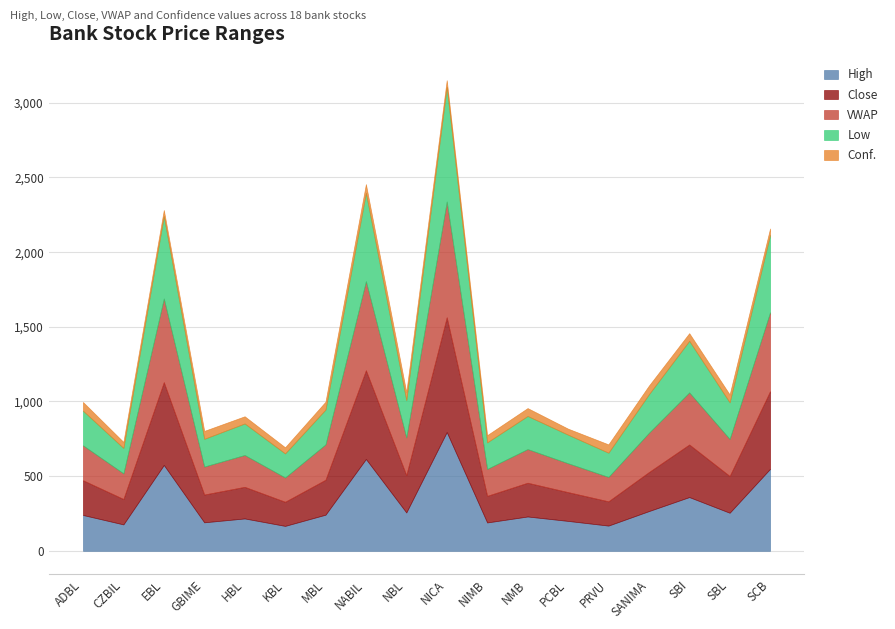

At which category is the sum across all series the highest?

NICA